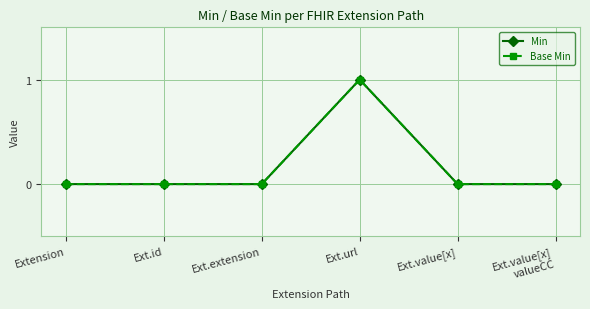

How many Min values are between 0 and 1?

6